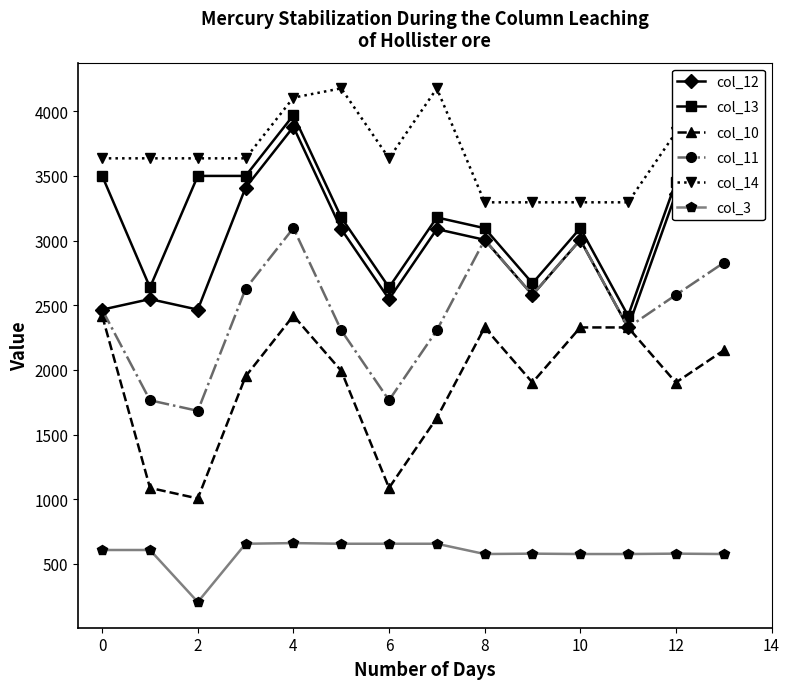

In col_11, how many points are lower than both neighbors (excluding endpoints)?

4